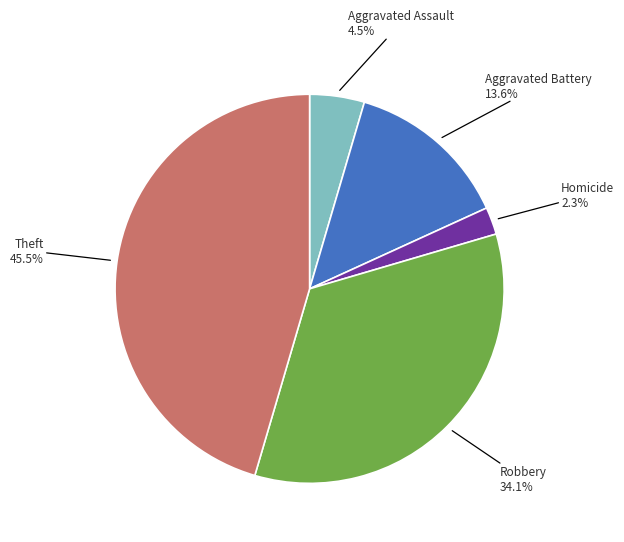

Is there a majority slice in this chart?

No